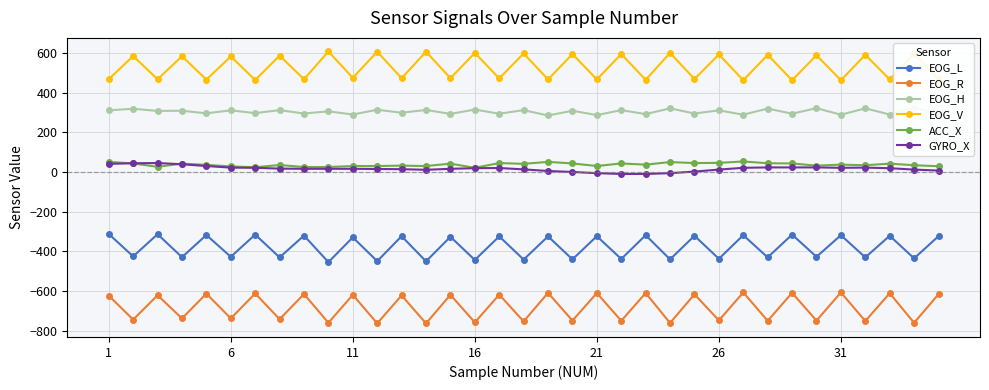

Count the number of data series in this chart.

6